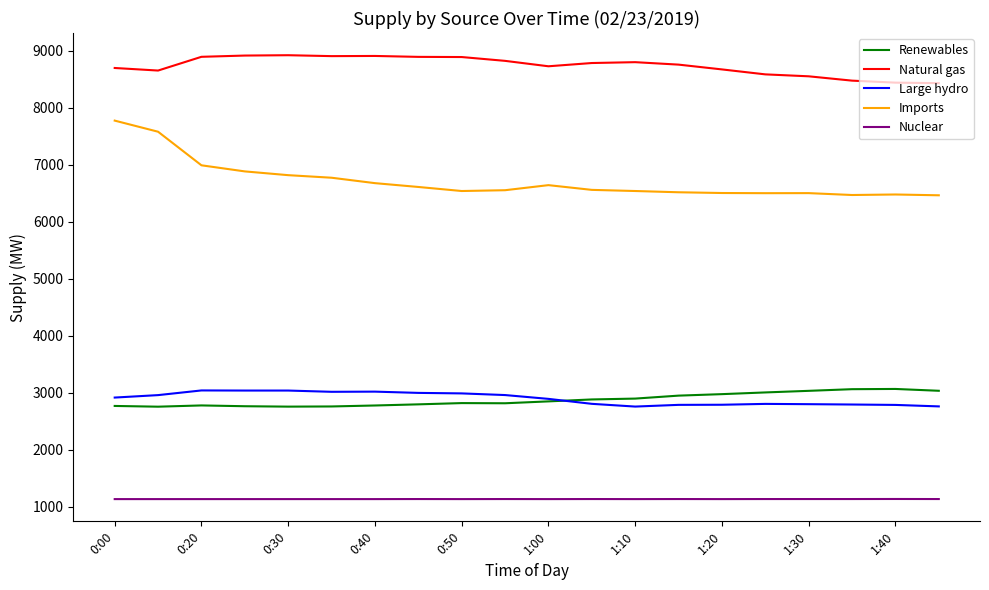

Which series has the widest spread of values?

Imports